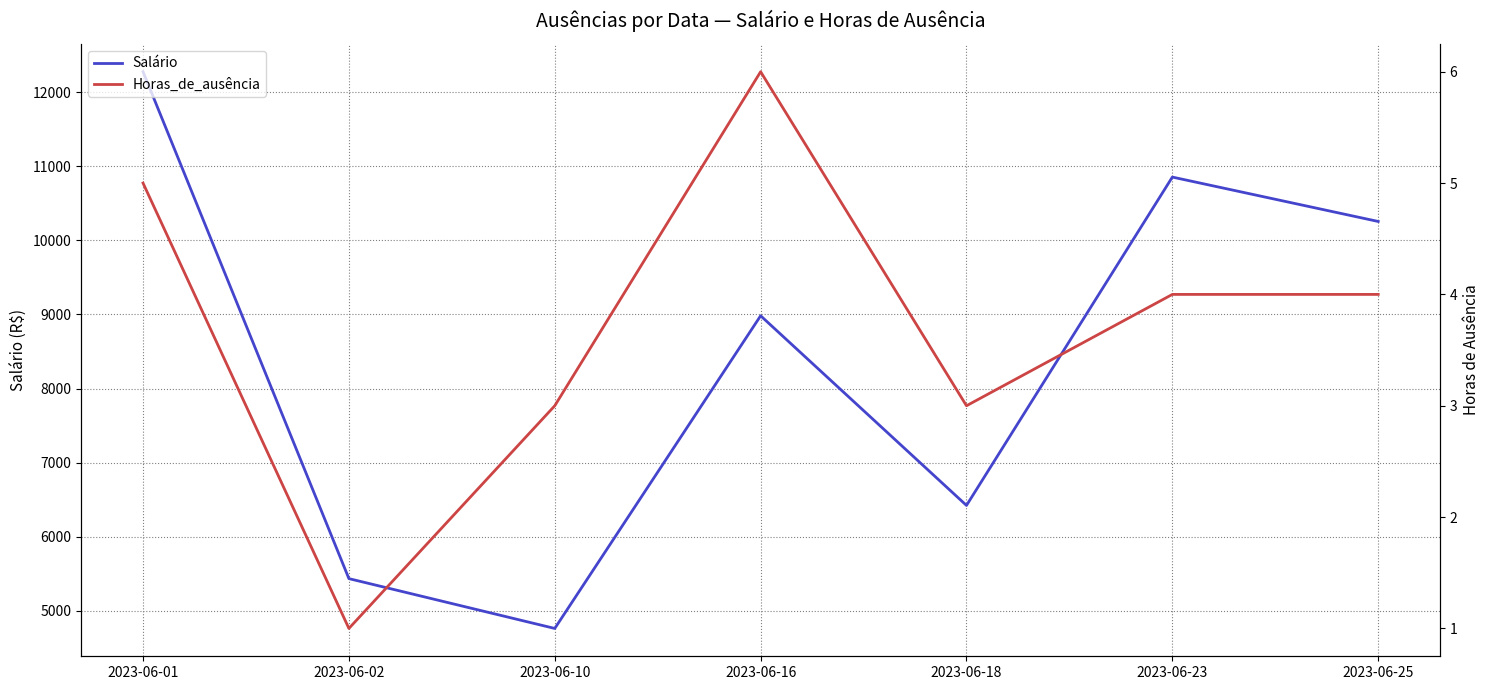

Is it true that Salário equals 12277.1 at 2023-06-01?

True